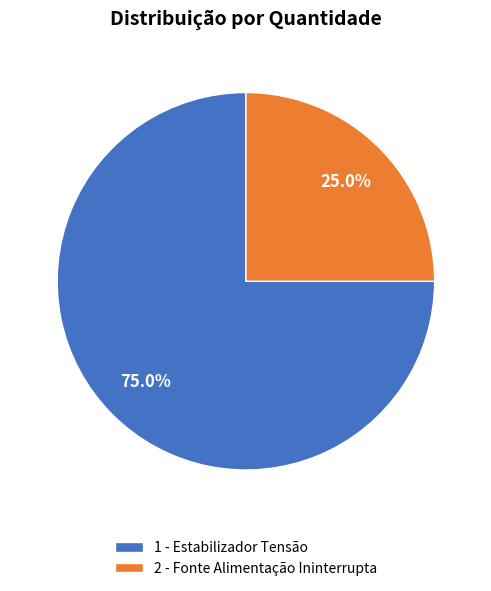

True or false: 2 - Fonte Alimentação Ininterrupta accounts for 25% of the total.

True